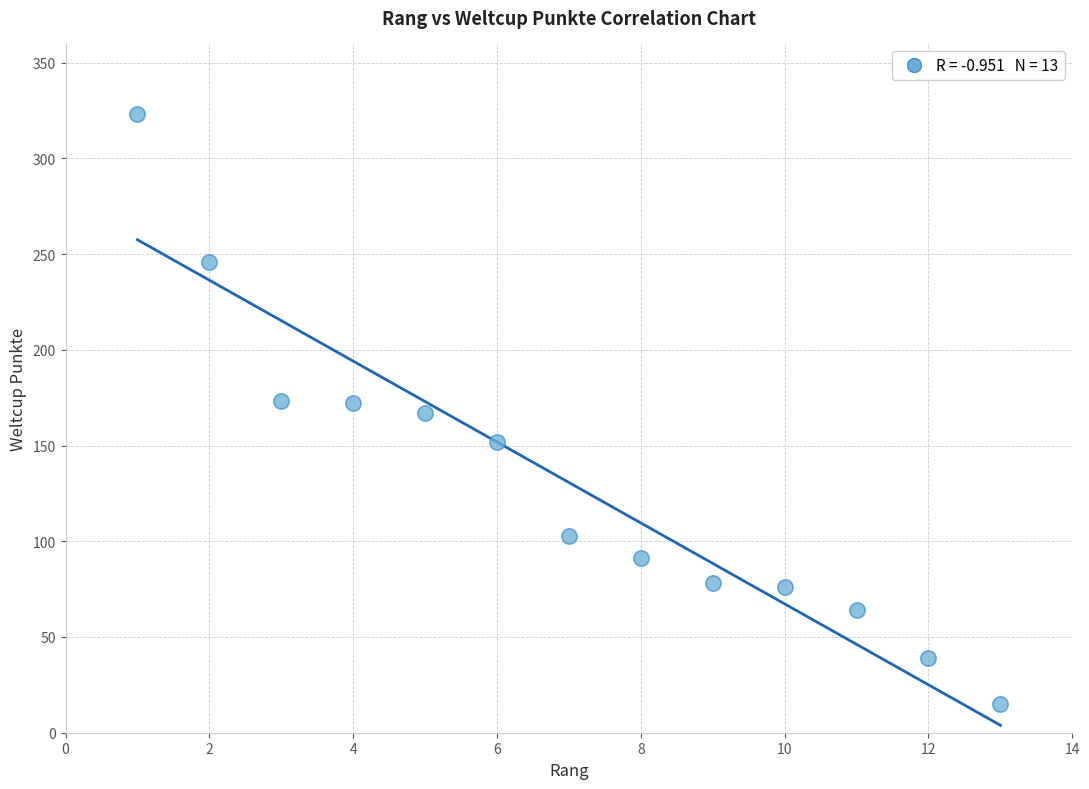

What is the range of Y values (max minus min)?

308